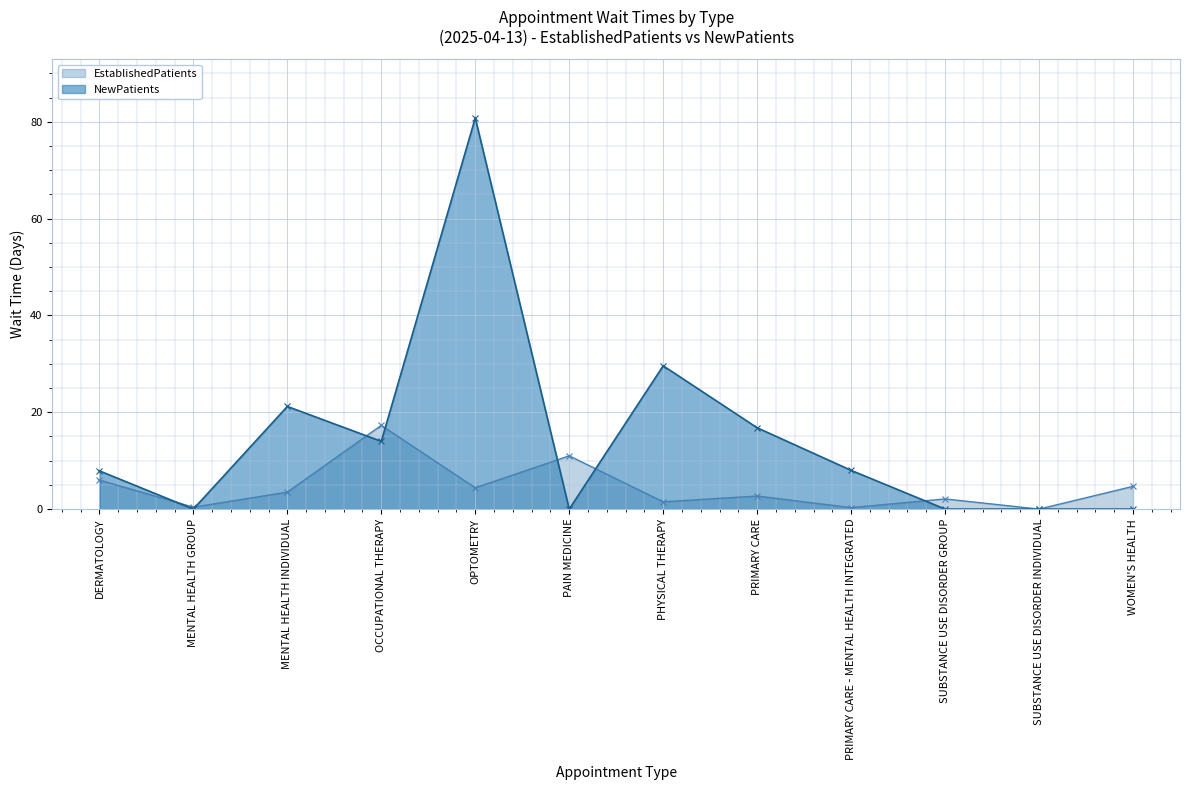

What is the difference between the second highest and minimum values in the NewPatients series?

29.6